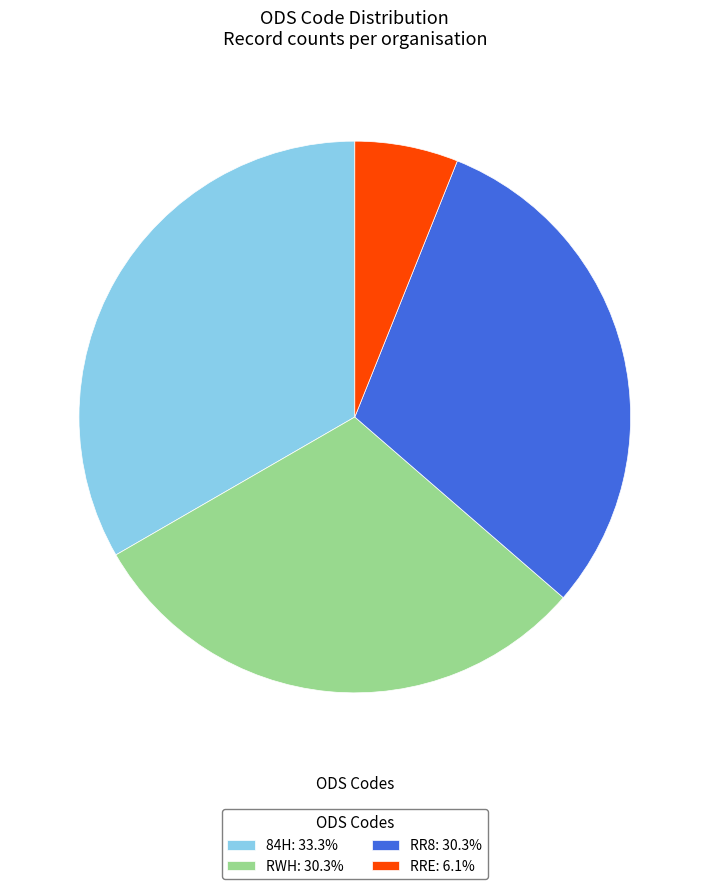

Does RRE represent more than half of the total?

No